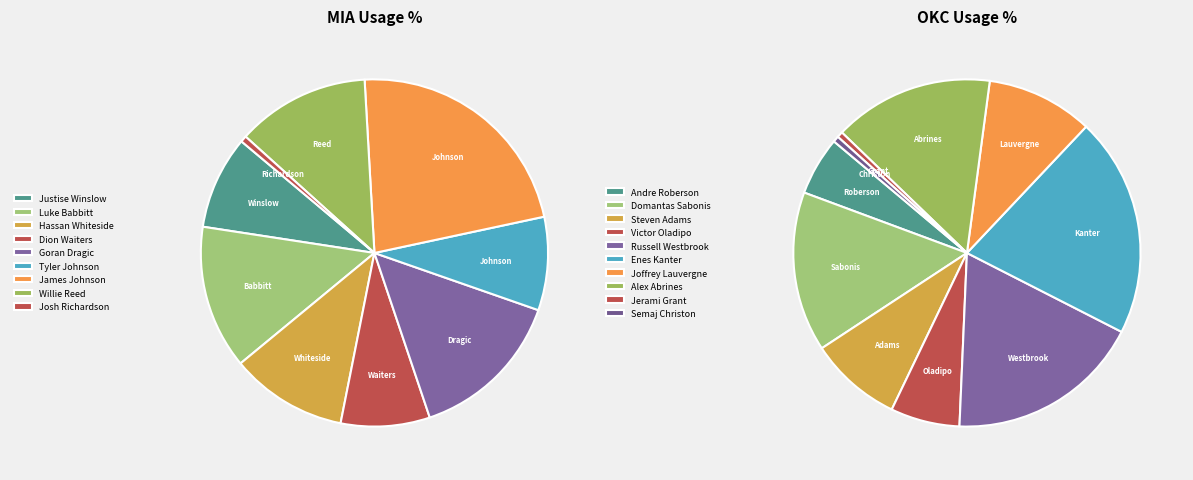

Does any single category account for the majority?

No